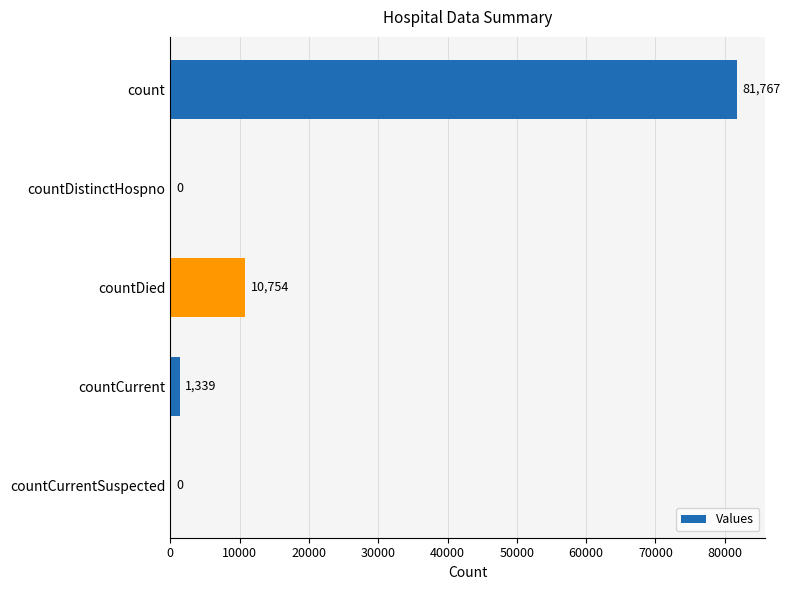

How many positive values are there?

3